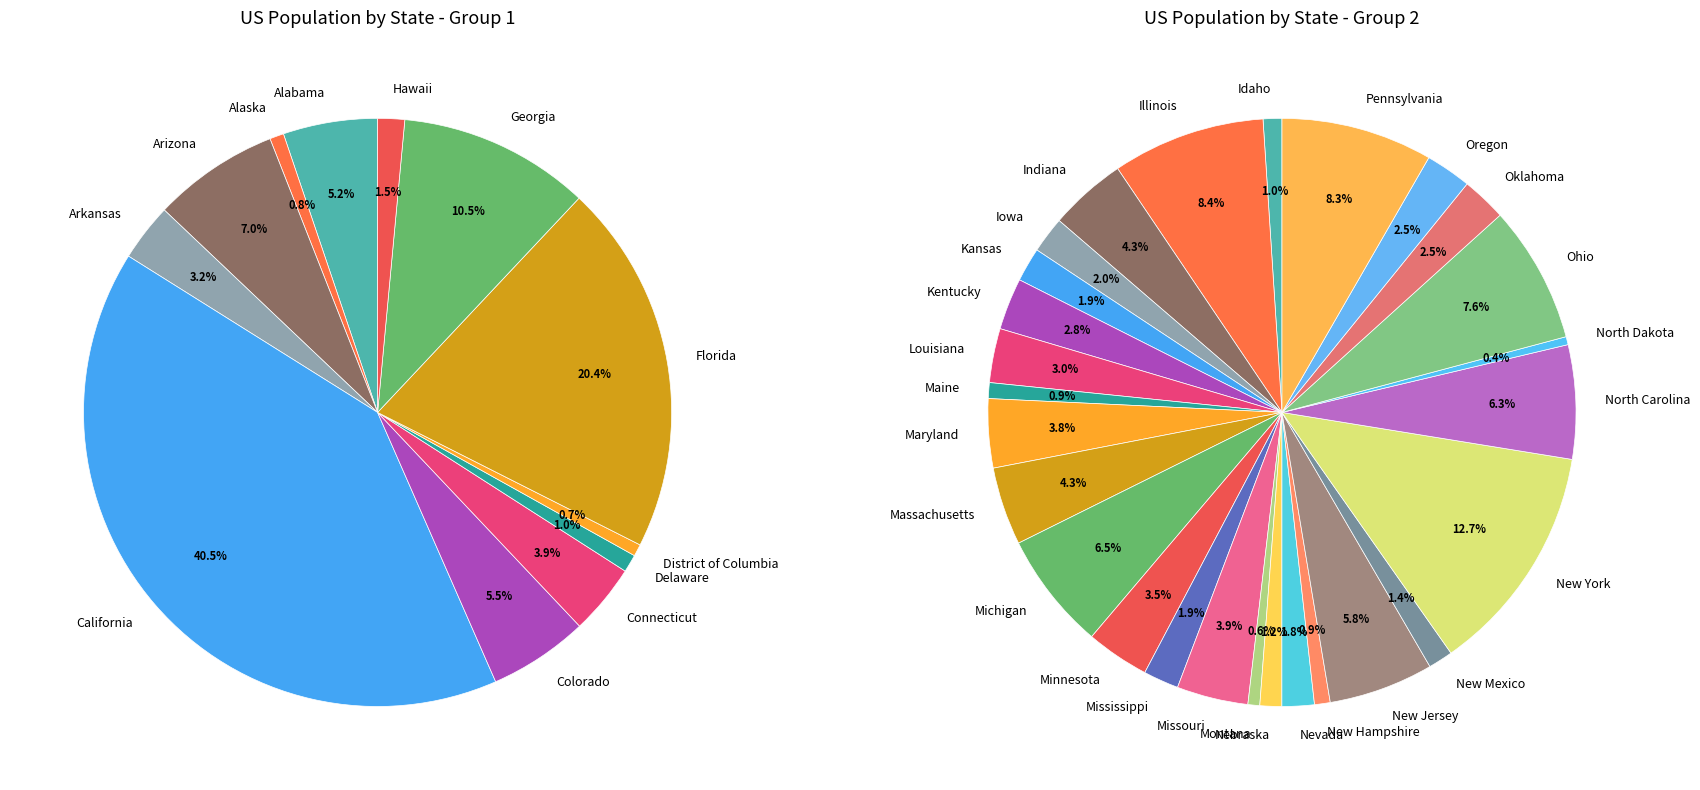

What is the change in value from Alaska to Arkansas?

+2207621